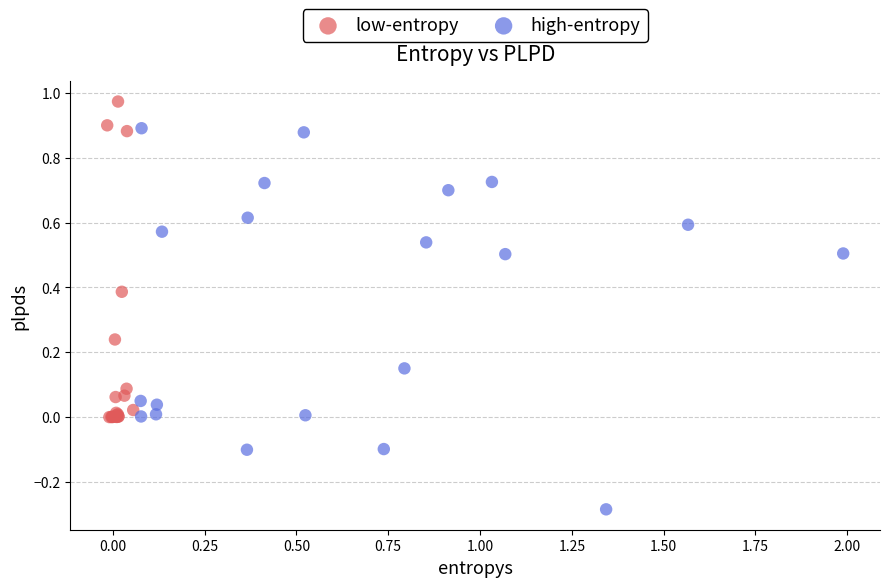

Which series reaches the maximum Y coordinate?

low-entropy